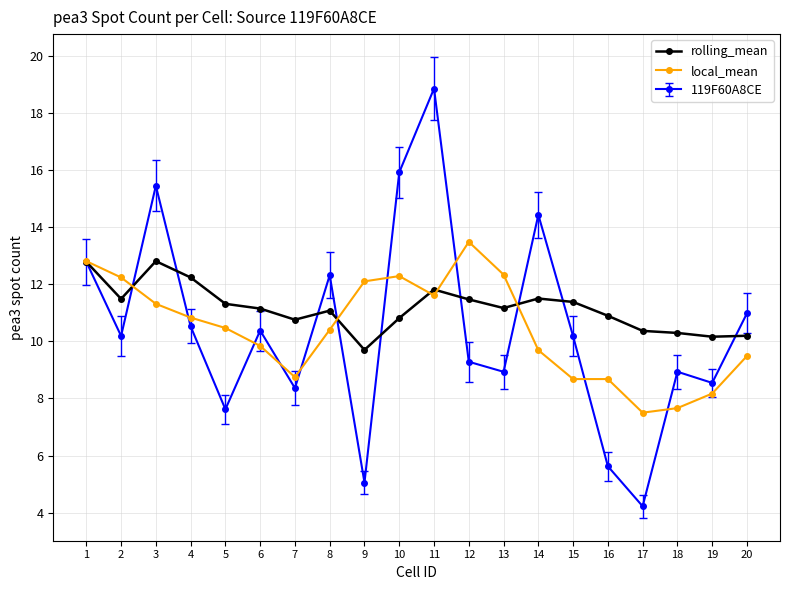

What is the difference between the highest and lowest values at 18?

2.6